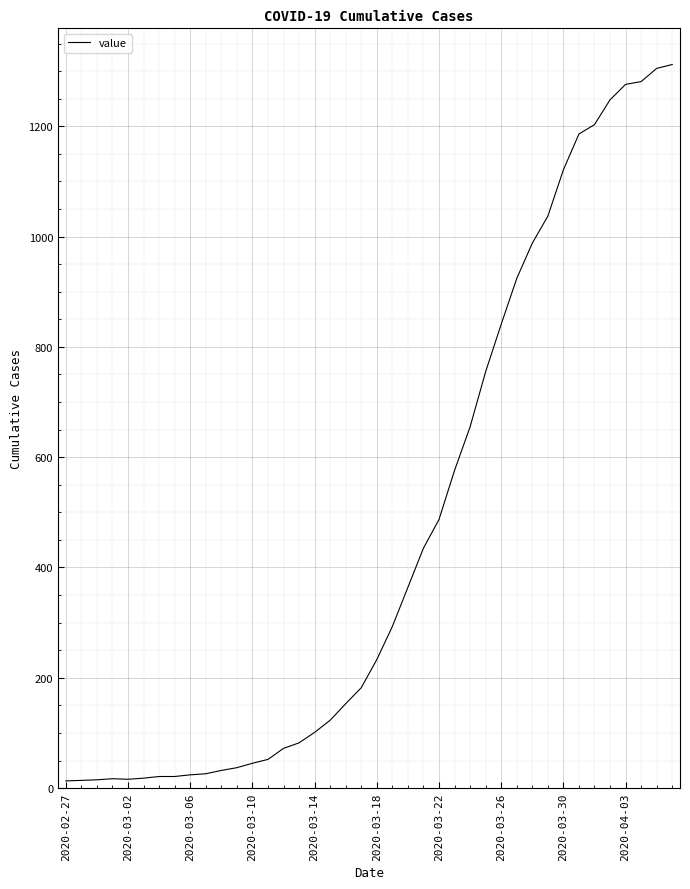

What is the maximum value shown in the chart?

1312